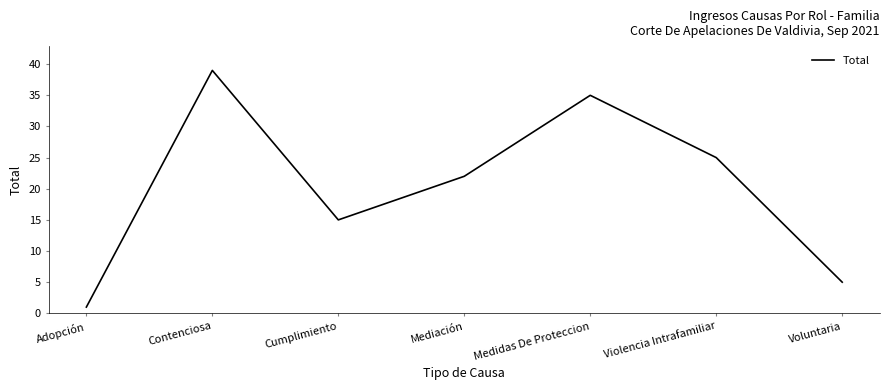

What is the difference between the second highest and second lowest values?

30